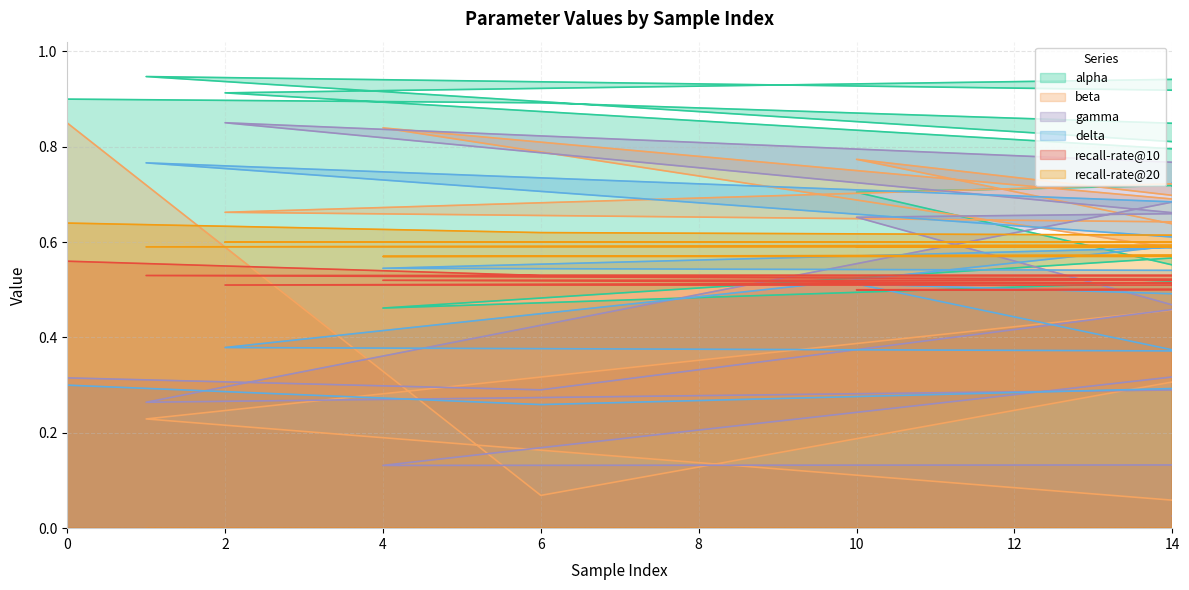

What is the value of the recall-rate@10 point at the 13th from the left?

0.5